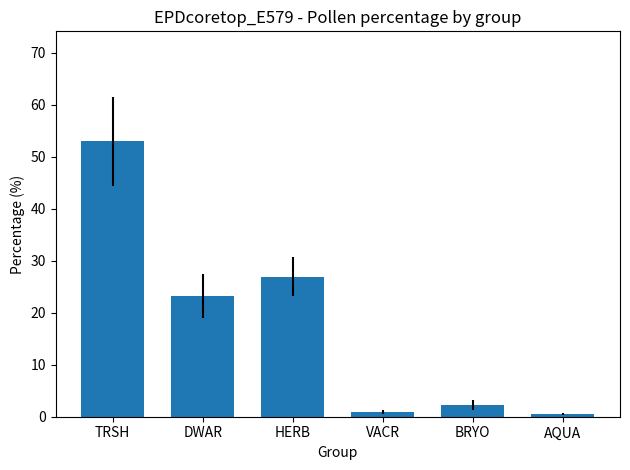

The chart shows a value of 2.3 at BRYO. True or false?

True